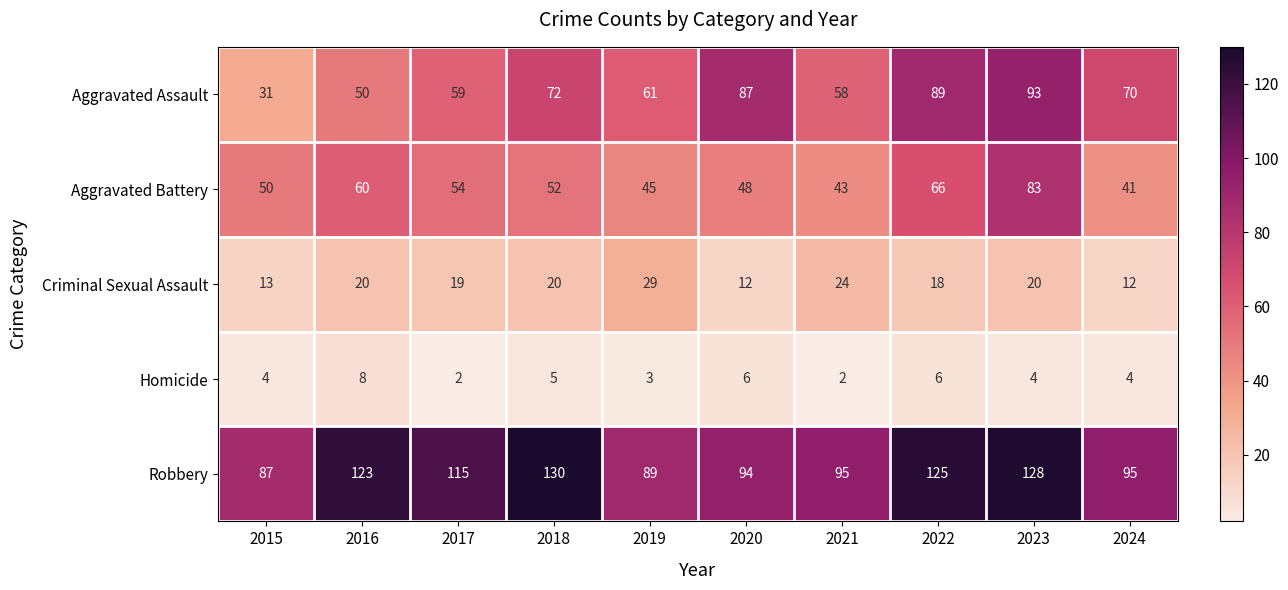

The value of Homicide at 2020 is 8. True or false?

False